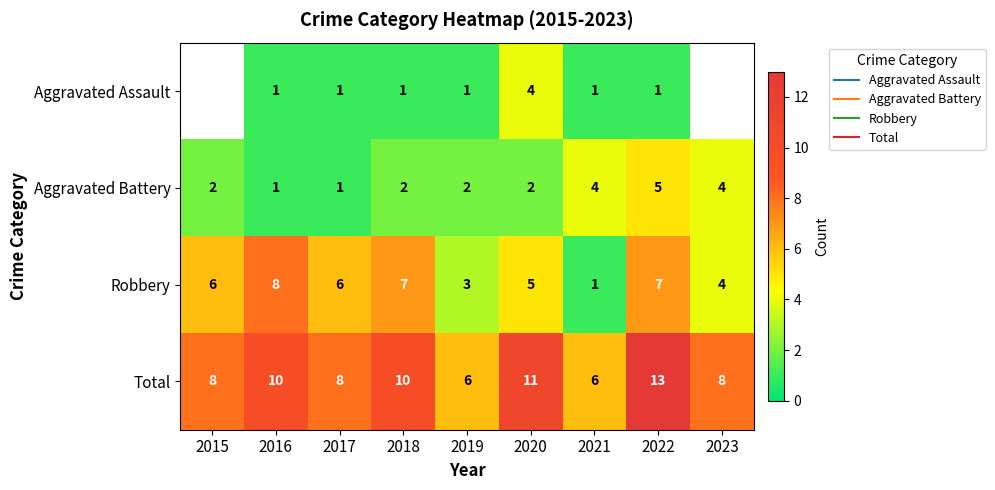

Where is Aggravated Battery nearest to the value 3?

2015